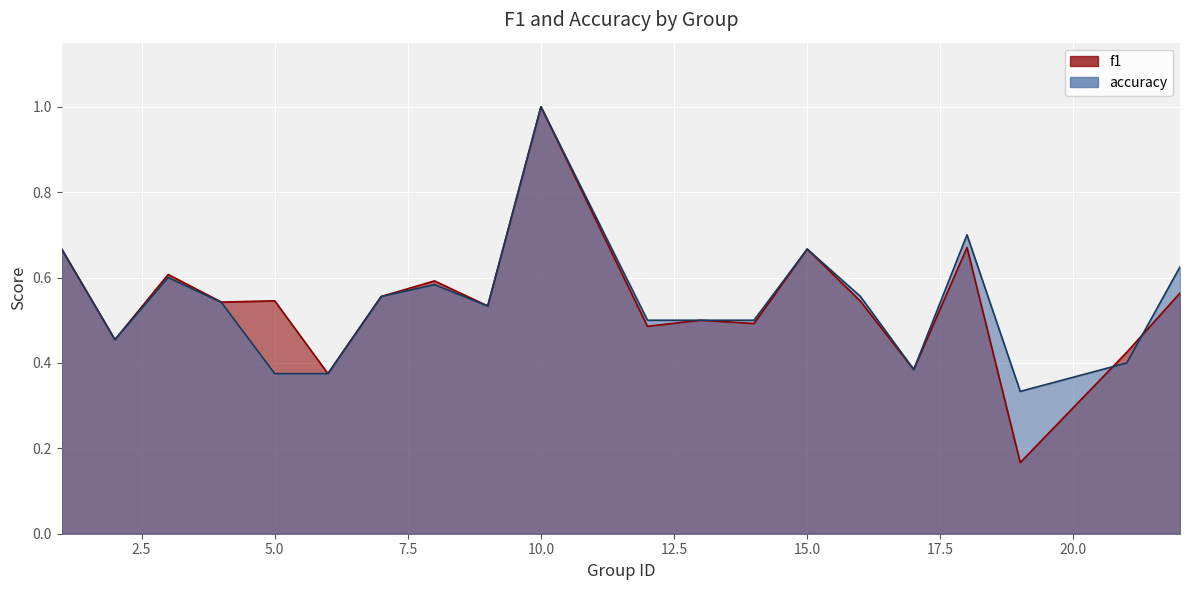

What is the maximum value for accuracy?

1.0